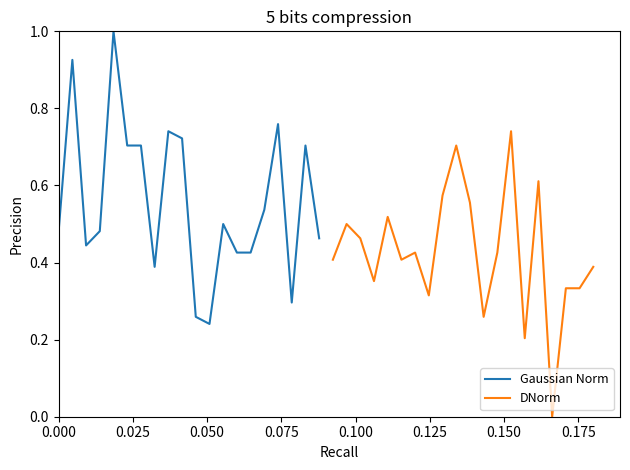

Which has a higher value, 0.075 or 0.175?

0.075